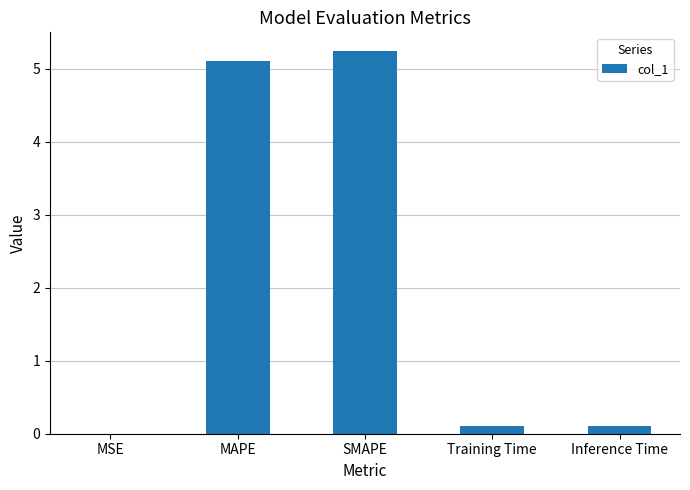

What is the approximate value at SMAPE?

5.2